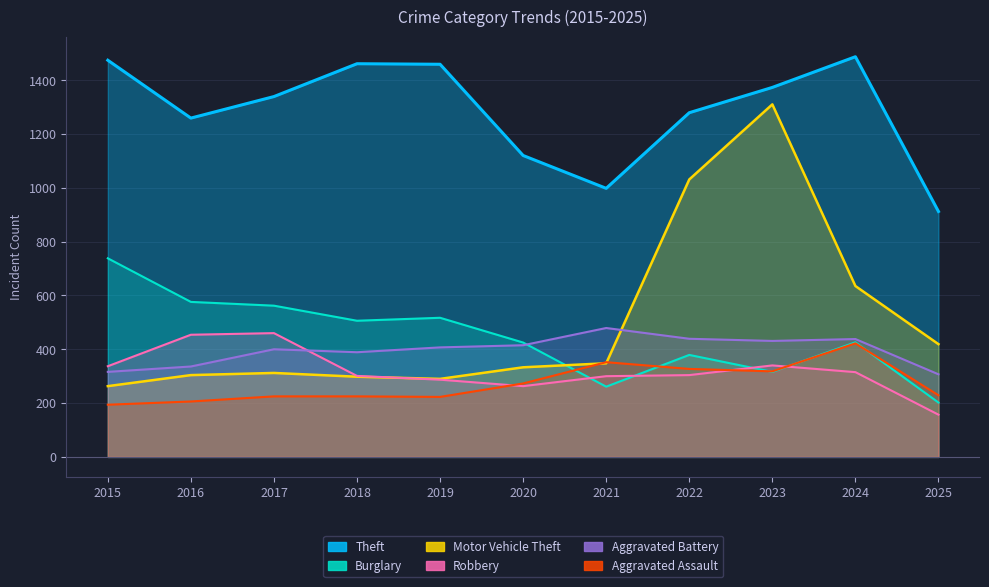

The Robbery series shows 340 at 2023. True or false?

True